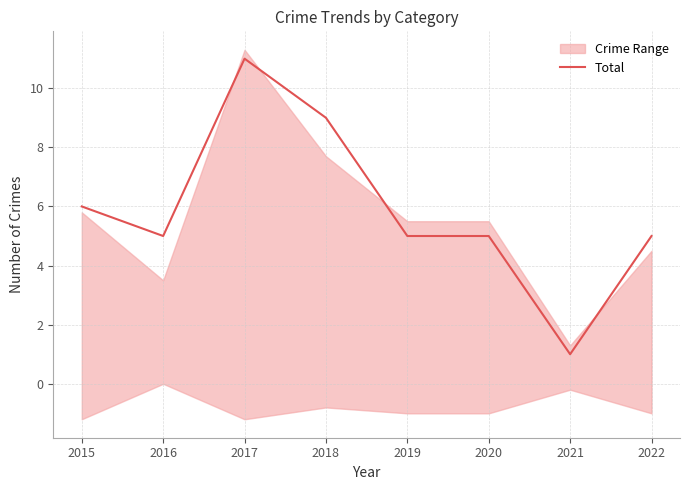

Reading left to right, list all the values displayed in this chart.

6	5	11	9	5	5	1	5